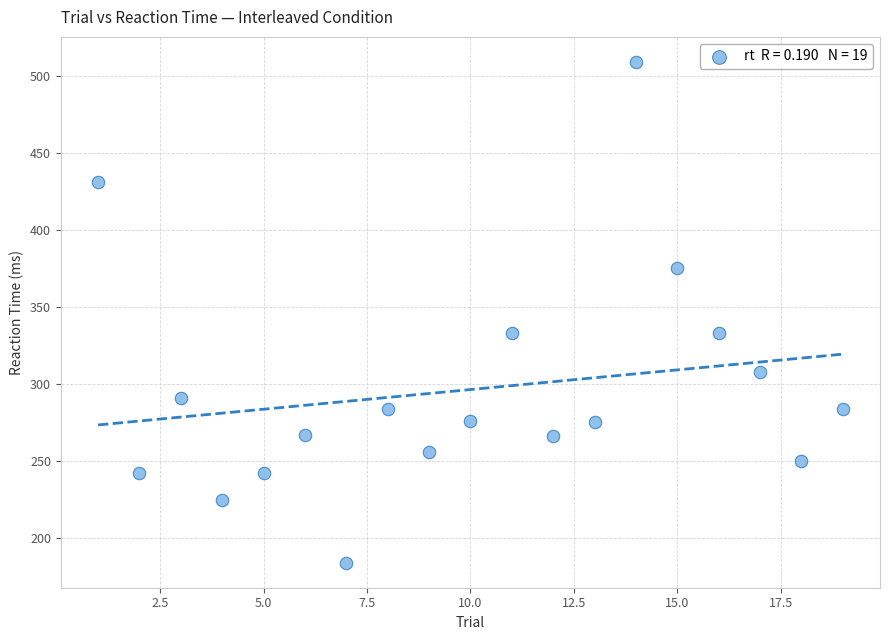

What is the range of Y values (max minus min)?

325